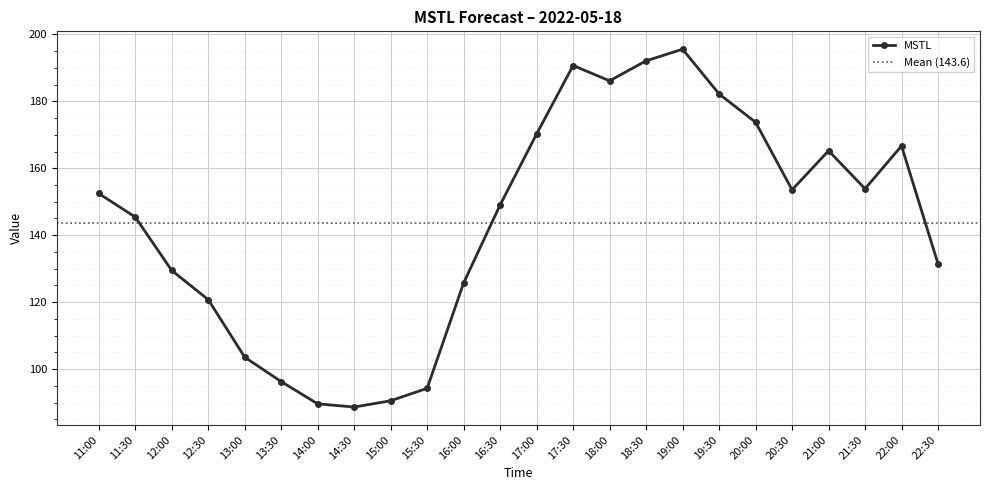

The chart shows a value of 94.3 at 15:30. True or false?

True